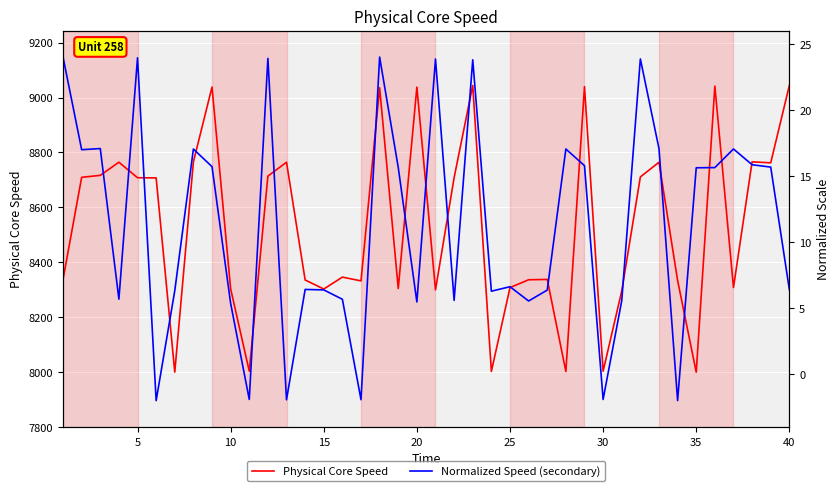

The value of Physical Core Speed at 5 is 11886.7. True or false?

False